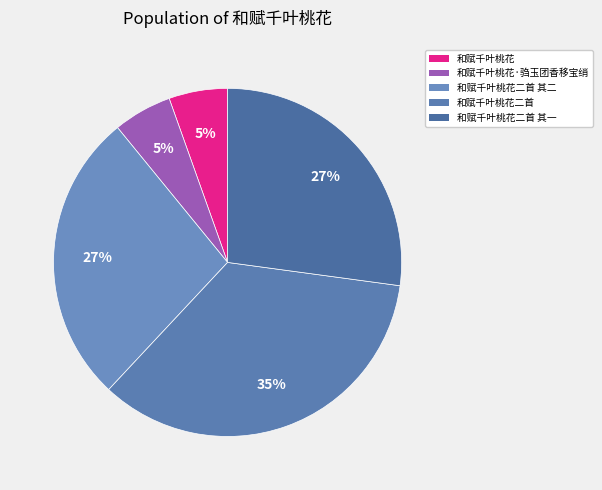

How many slices are in this pie chart?

5